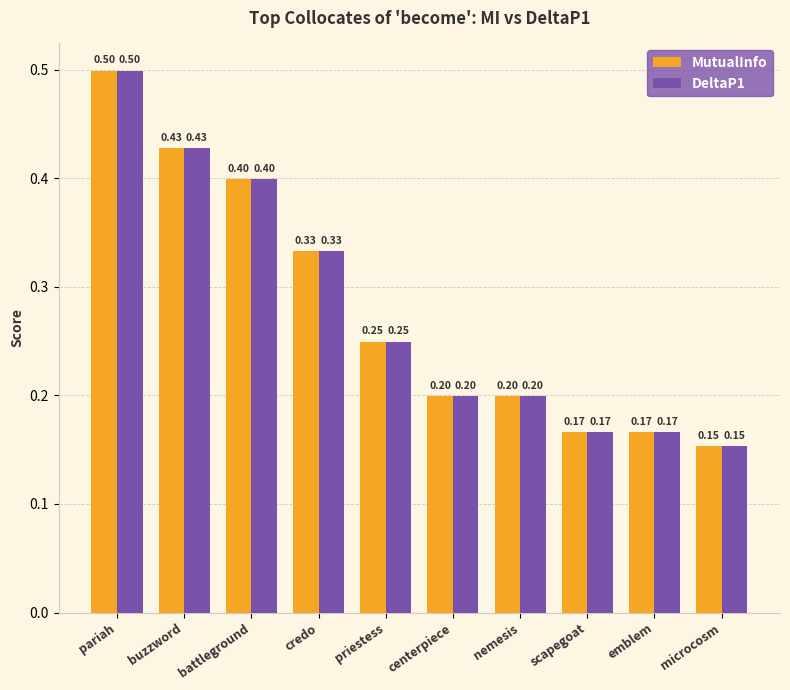

At which category is the sum across all series the highest?

pariah